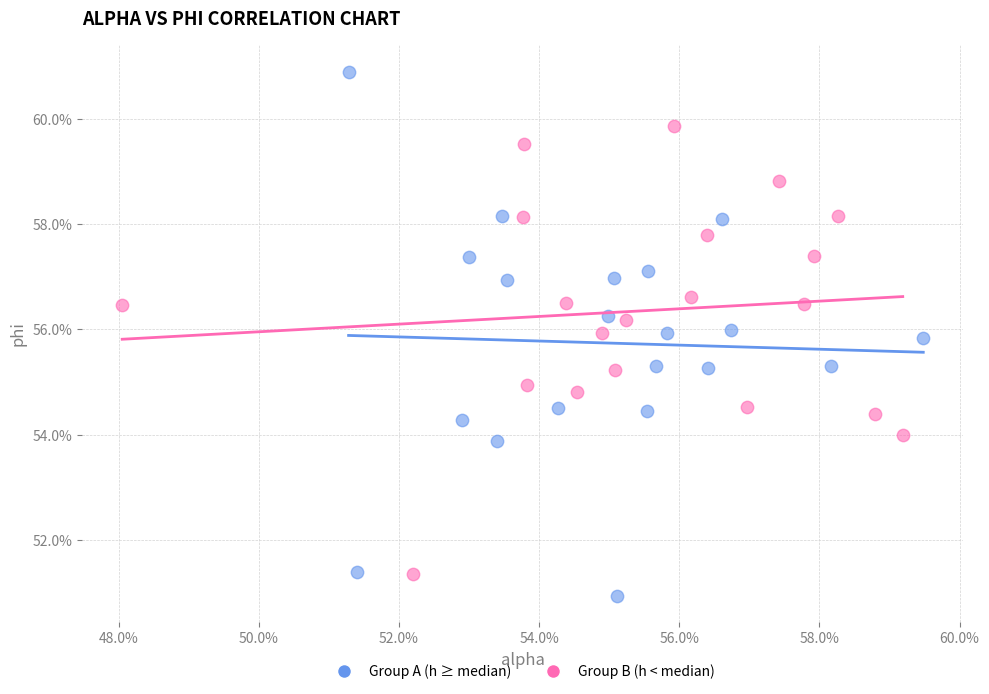

Which series reaches the maximum Y coordinate?

Group A (h ≥ median)